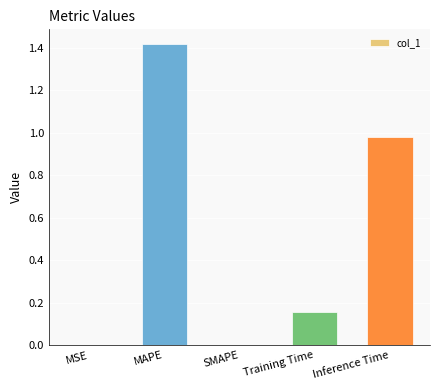

The chart shows a value of 0.0 at MSE. True or false?

True